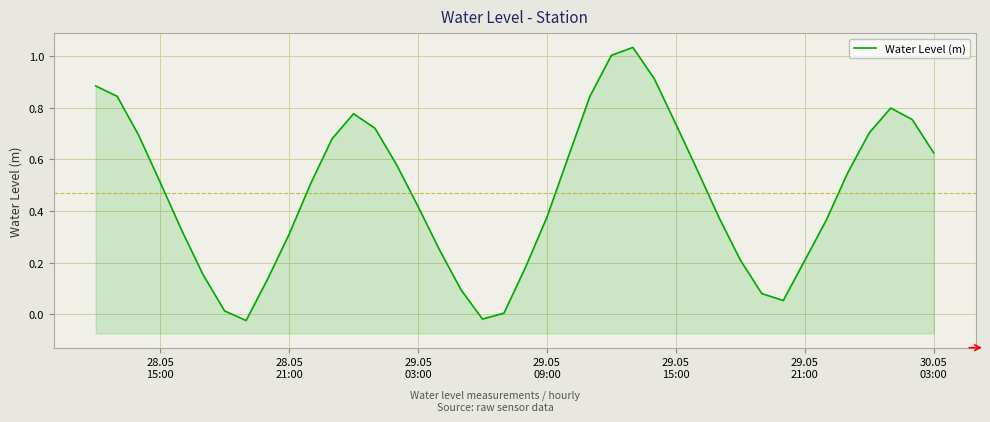

Count the number of data series in this chart.

1